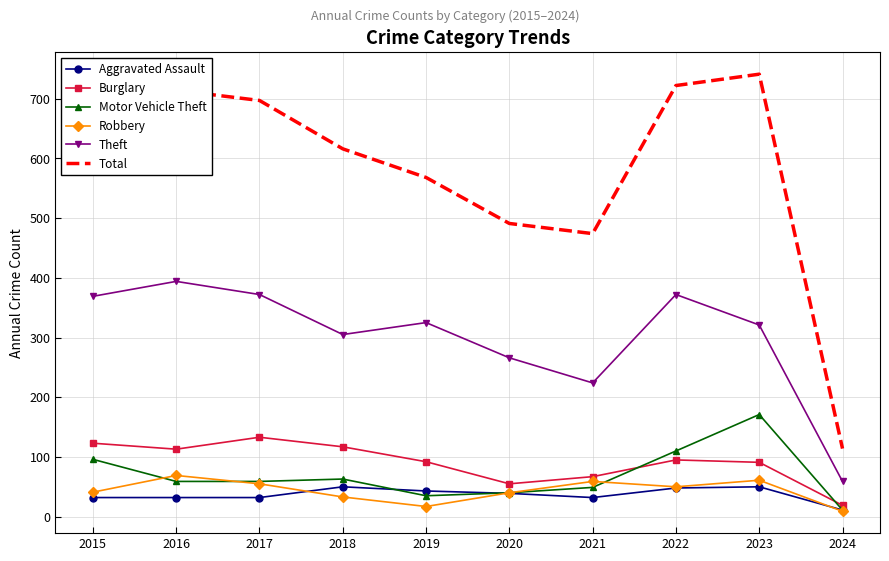

Is it true that Motor Vehicle Theft equals 59 at 2016?

True